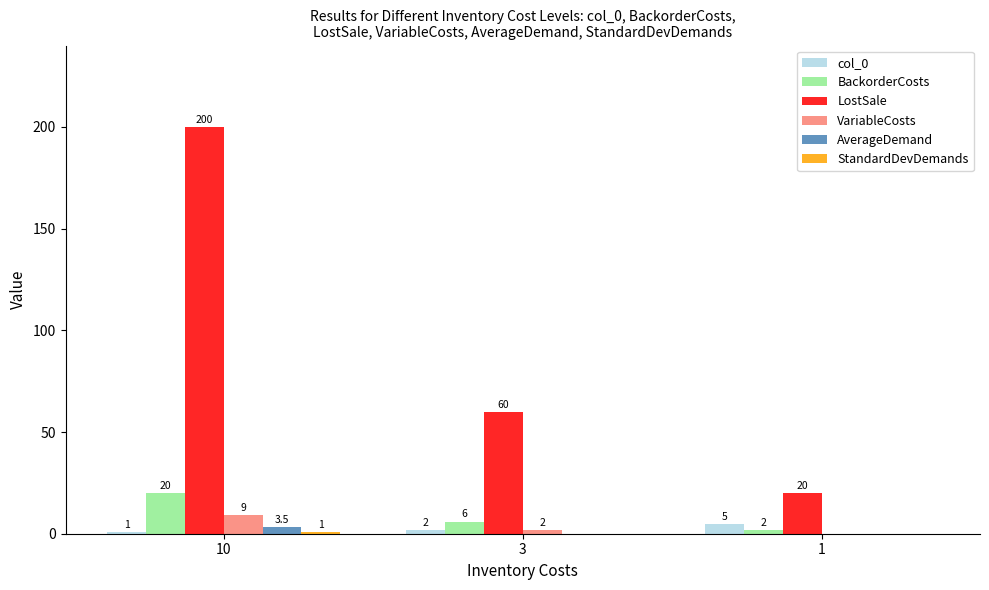

How many col_0 values are between 1 and 5?

3